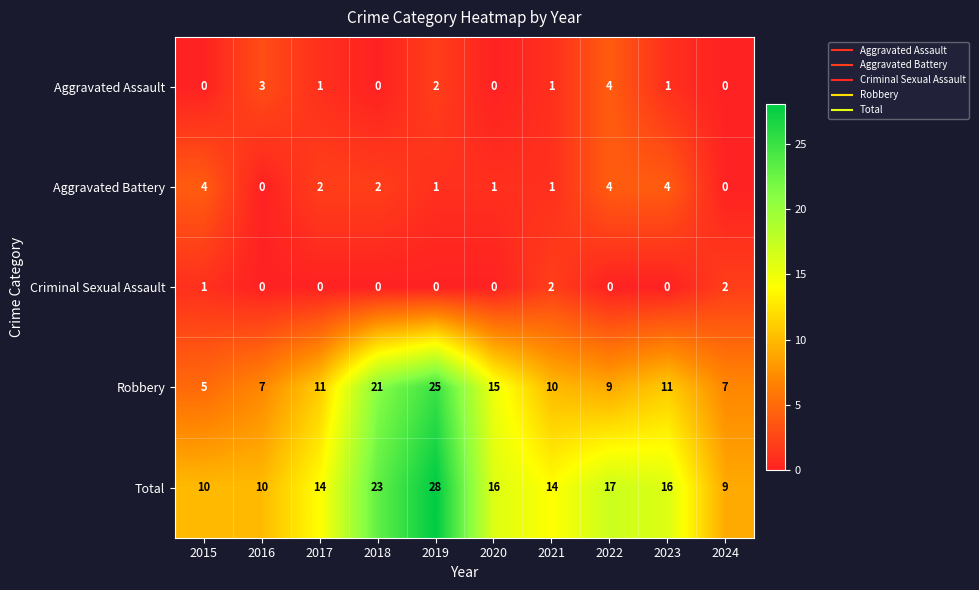

How many categories are shown in the chart?

10